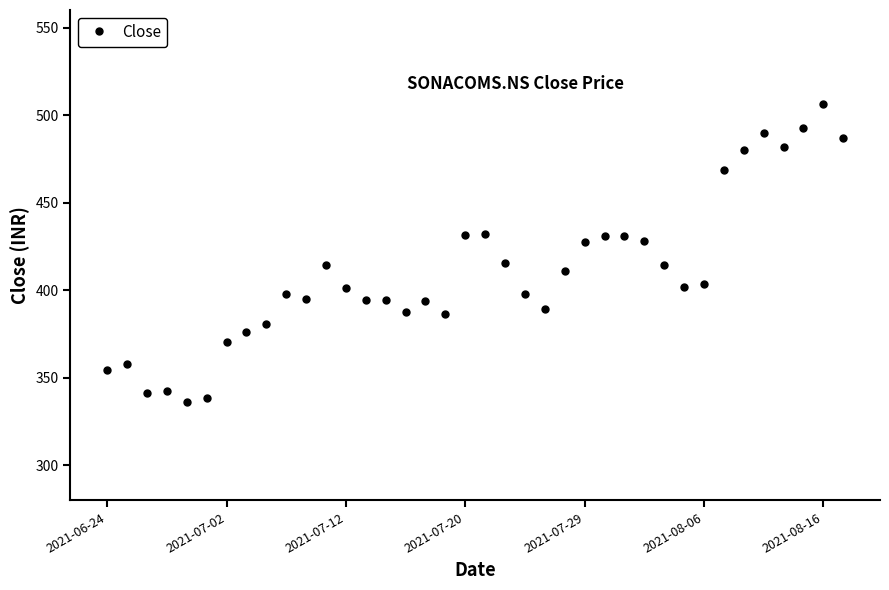

What is the minimum value shown in the chart?

335.9